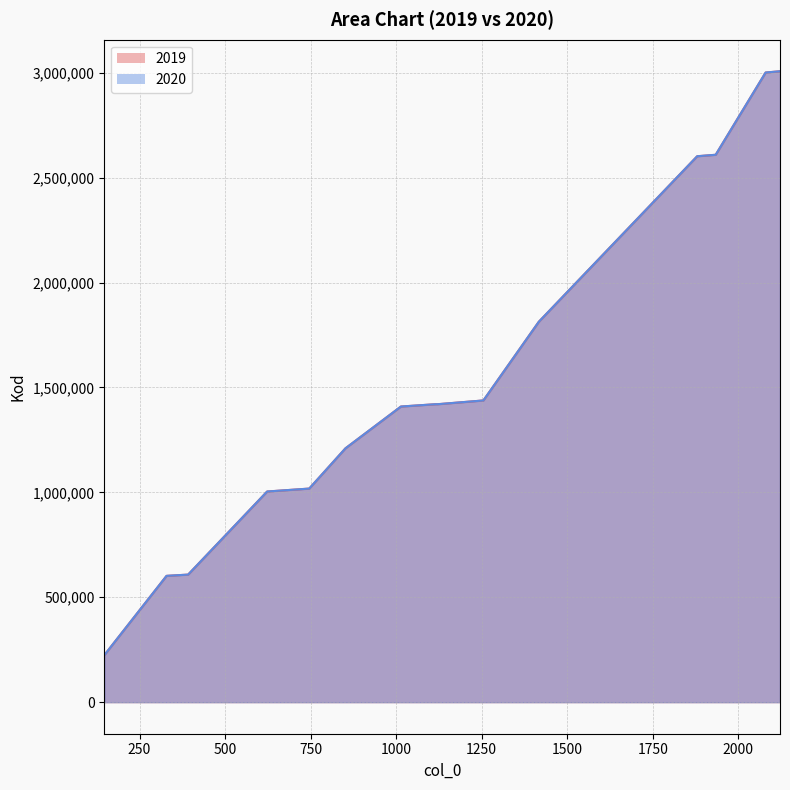

What is the maximum value shown in the chart?

3007053